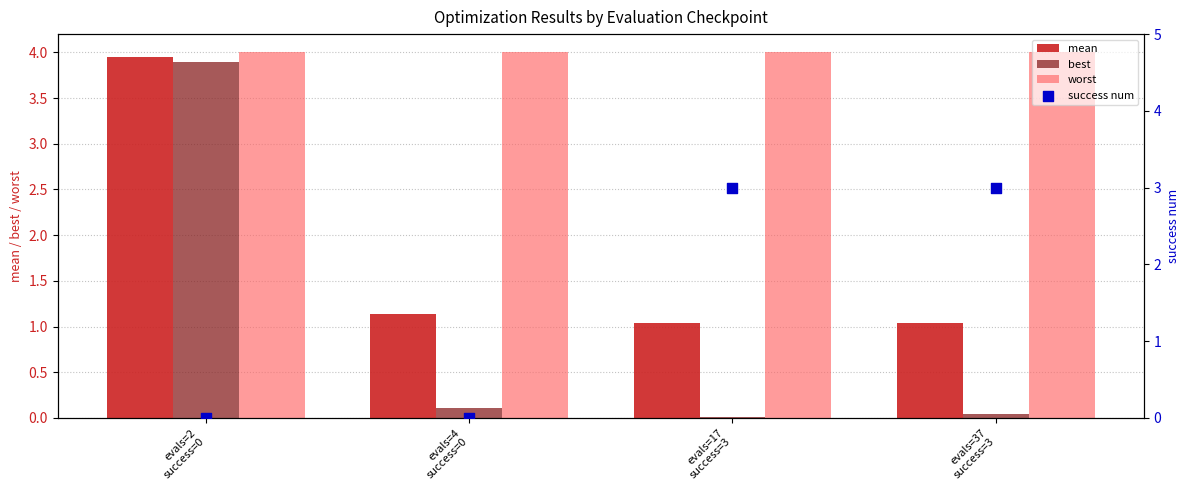

What is the total value across all series at evals=4
success=0?

5.2